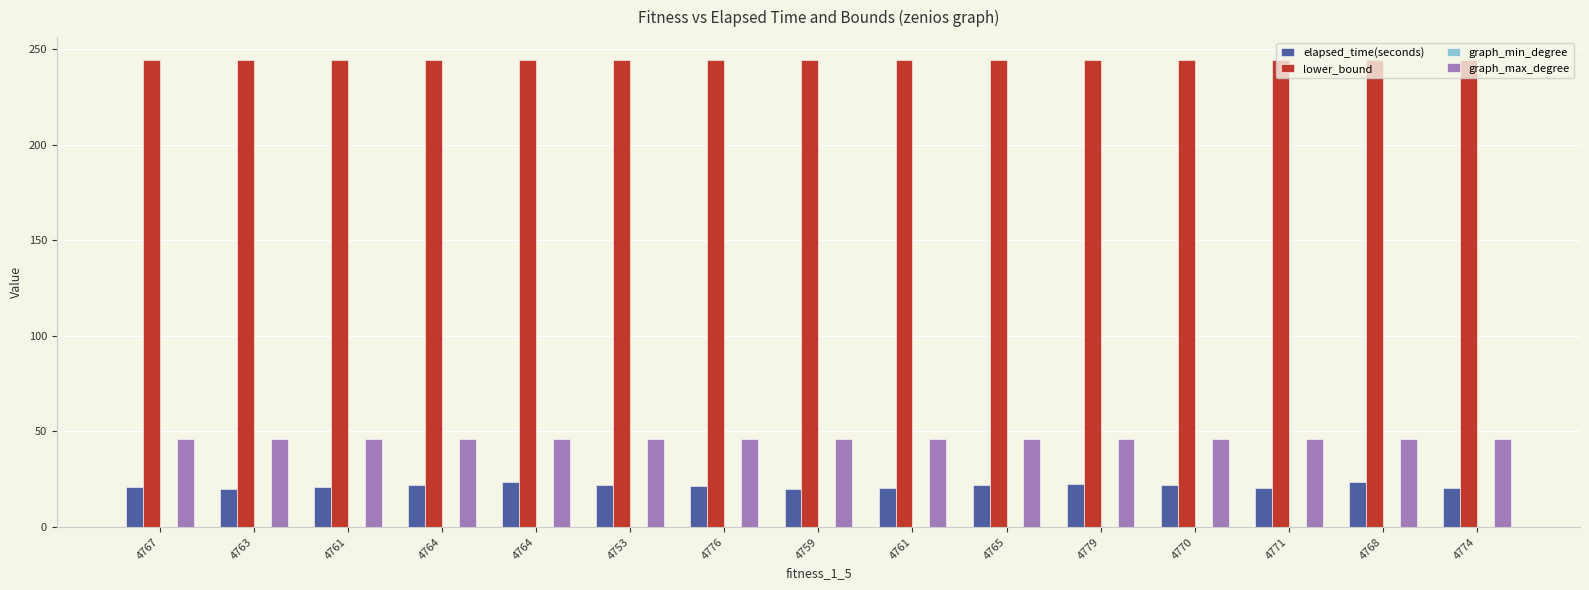

Which category has the lowest value across all series?

4767